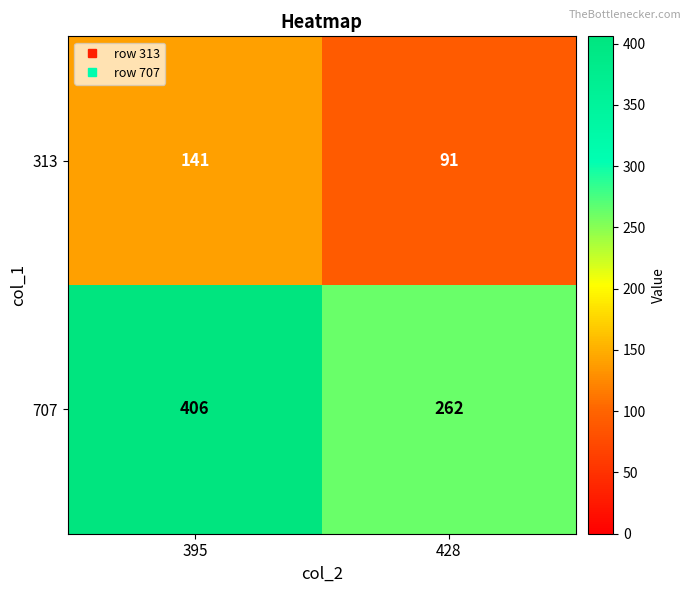

Rank the series at 428 from lowest to highest value.

313, 707